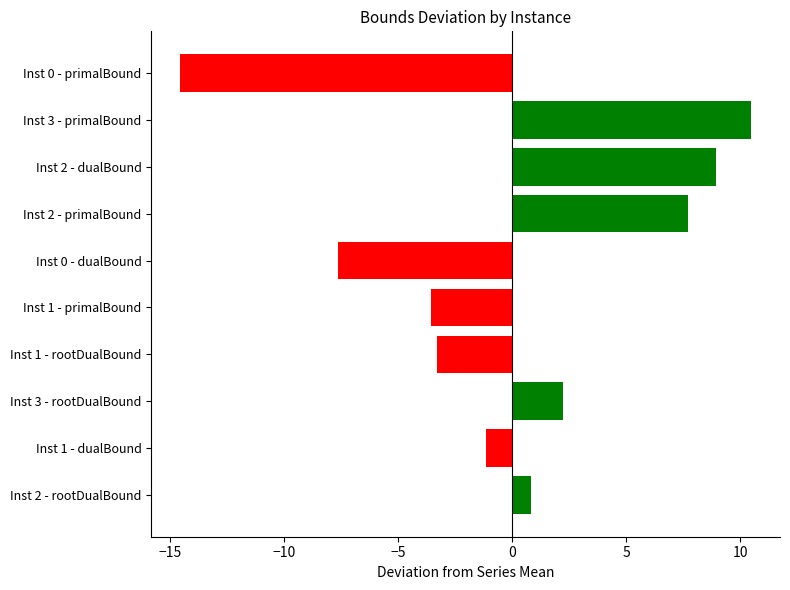

How many data points are above 0?

5